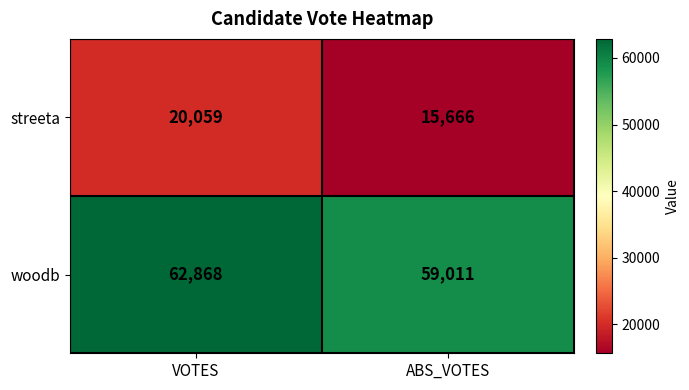

What is the difference between the highest and lowest values at ABS_VOTES?

43345